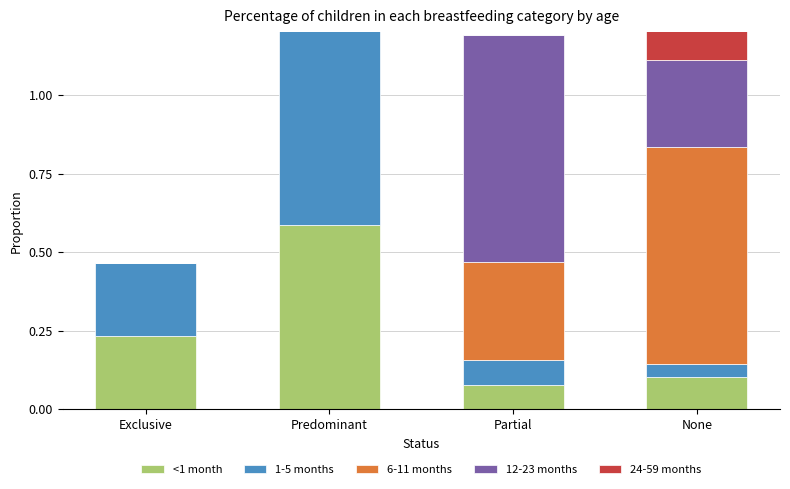

List the series in order of their peak value, lowest first.

<1 month, 1-5 months, 6-11 months, 12-23 months, 24-59 months